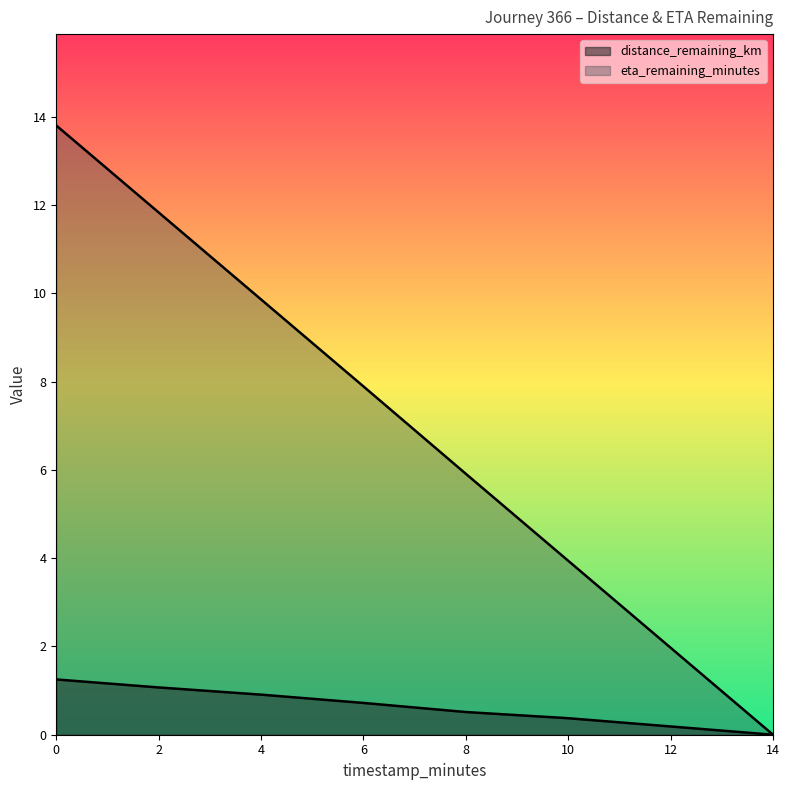

Rank the series by their maximum value, from highest to lowest.

eta_remaining_minutes, distance_remaining_km